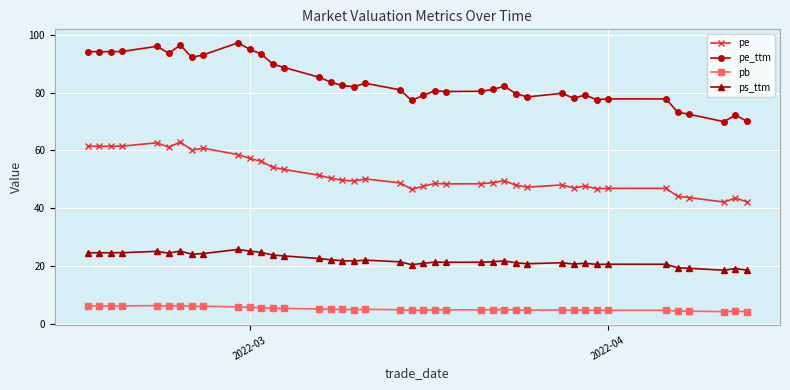

List the series in order of their peak value, highest first.

pe_ttm, pe, ps_ttm, pb